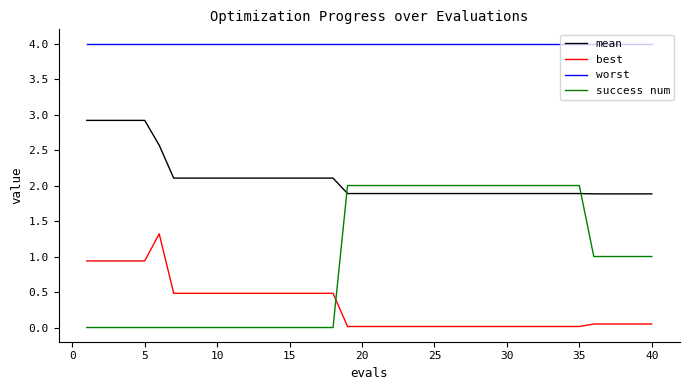

True or false: best and worst cross at least once.

False